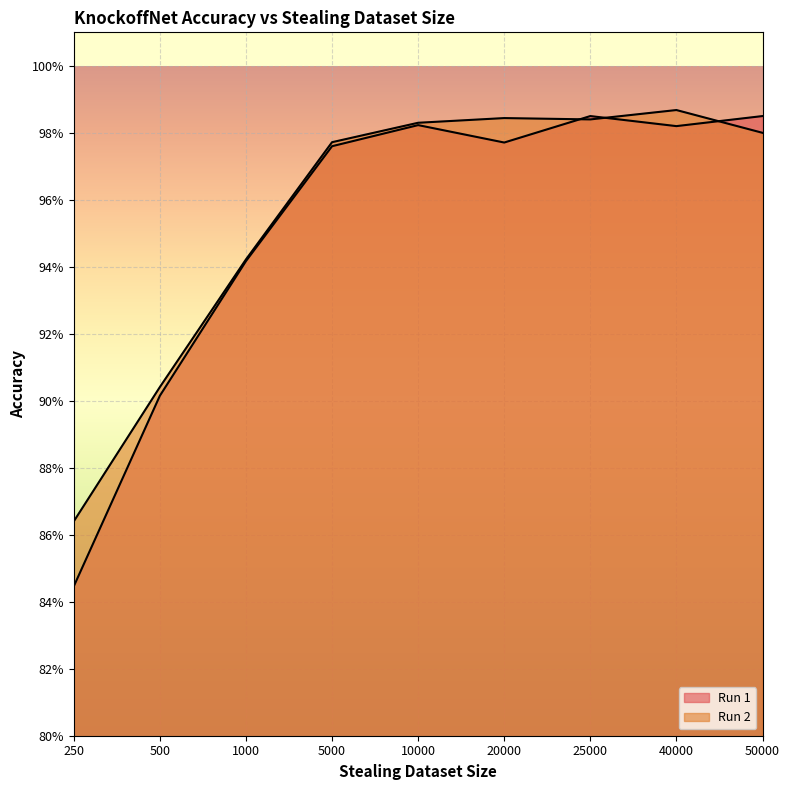

The Run 1 series shows 1.0 at 10000. True or false?

True